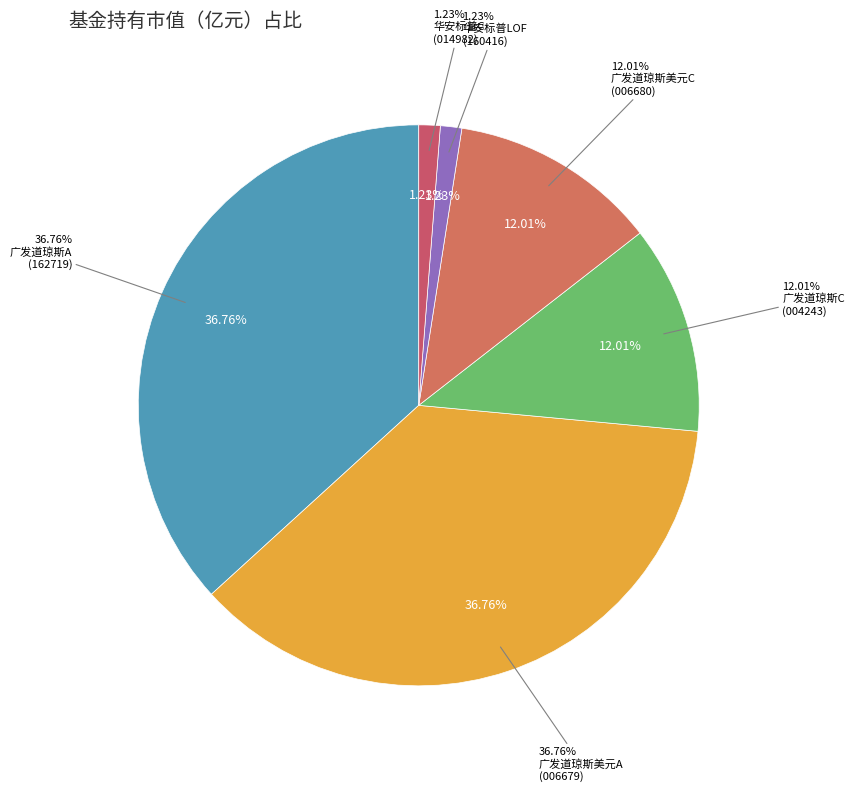

Rank the categories by value from highest to lowest.

广发道琼斯美国石油开发与生产指数（QDII-LOF）A, 广发道琼斯美国石油开发与生产指数证券投资基金(QDII-LOF) 美元现汇A, 广发道琼斯美国石油开发与生产指数（QDII-LOF）C, 广发道琼斯美国石油开发与生产指数证券投资基金(QDII-LOF) 美元现汇C, 华安标普全球石油指数 (QDII-LOF), 华安标普全球石油指数（QDII-LOF）C